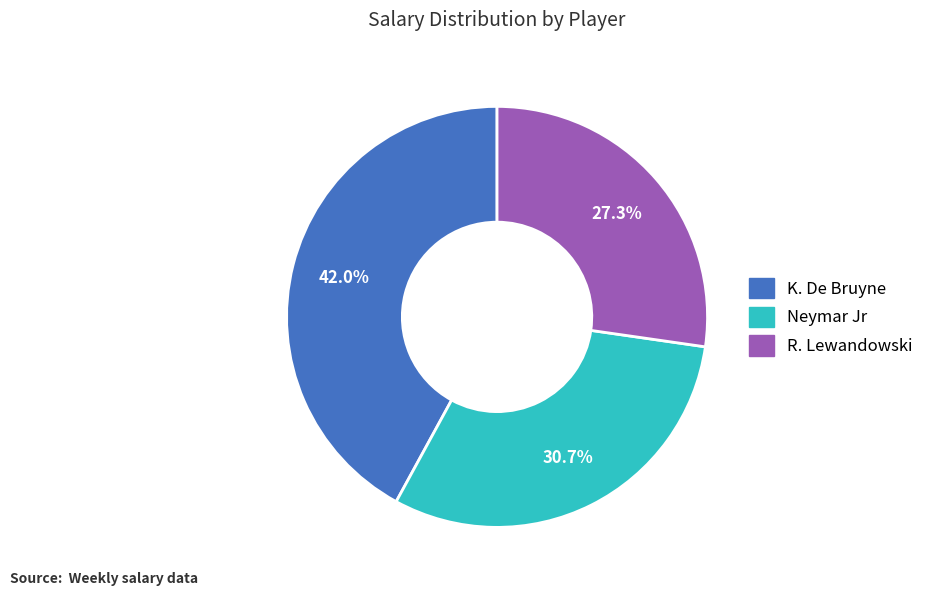

How many slices are in this pie chart?

3